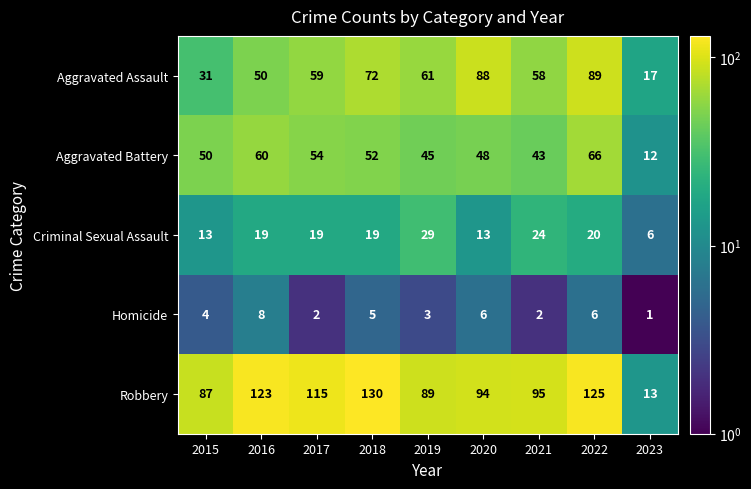

What is the difference between the highest and lowest values at 2019?

86